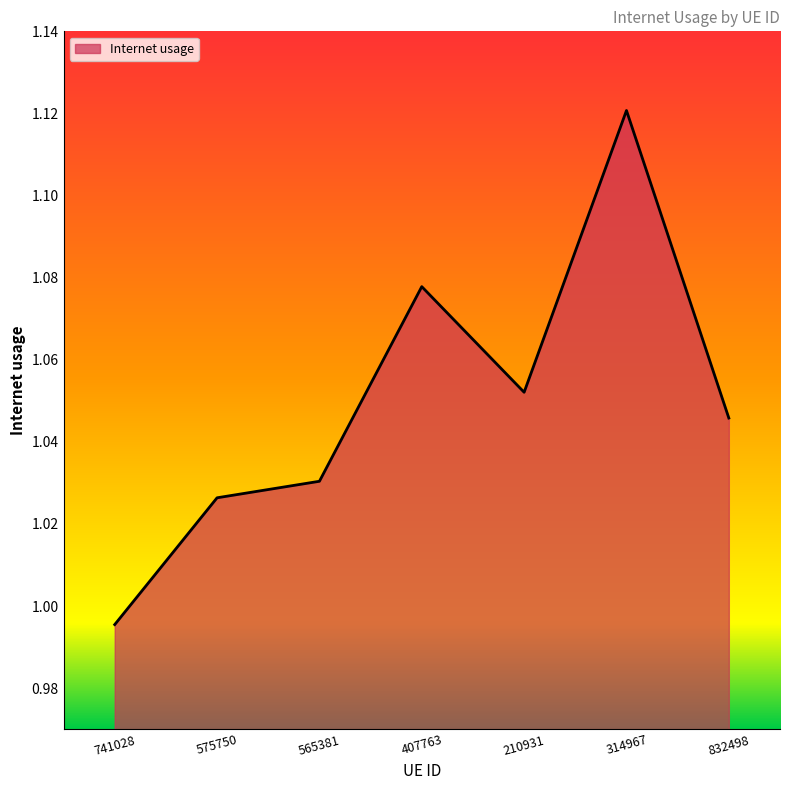

What position from the left is 314967?

6